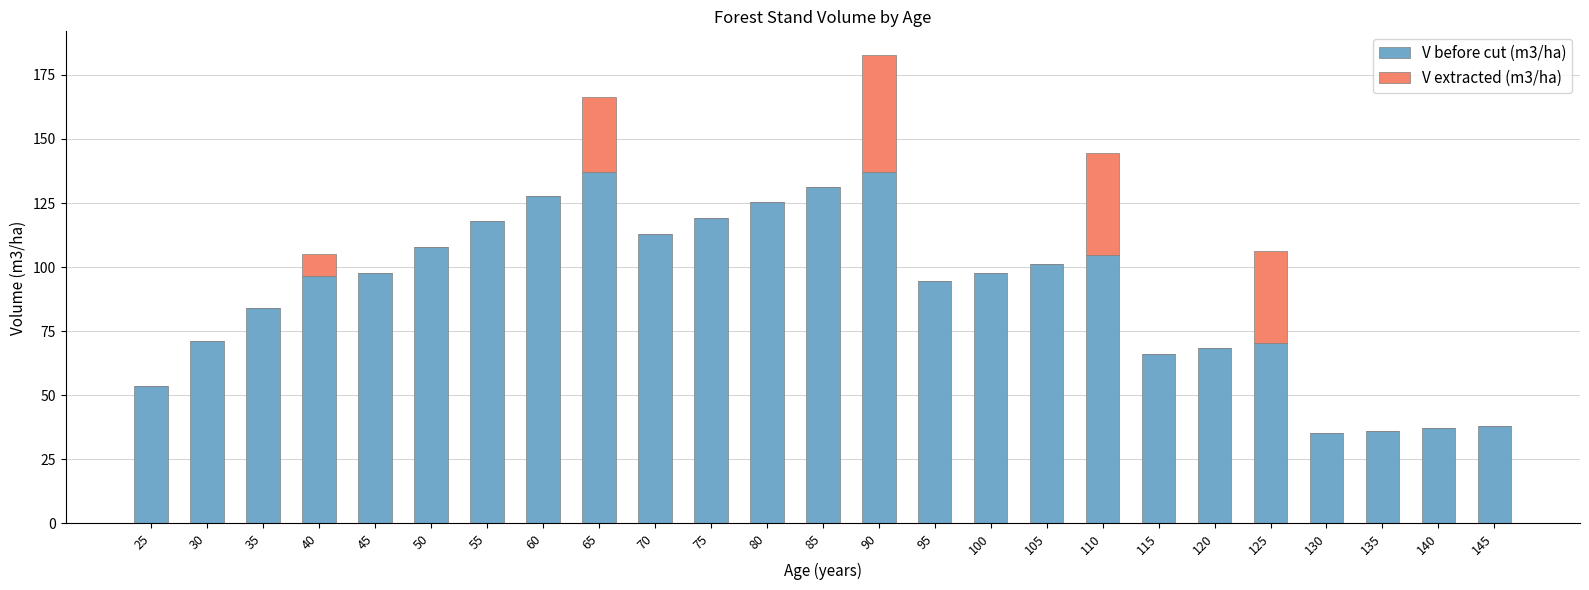

What is the total value across all series at 135?

36.2